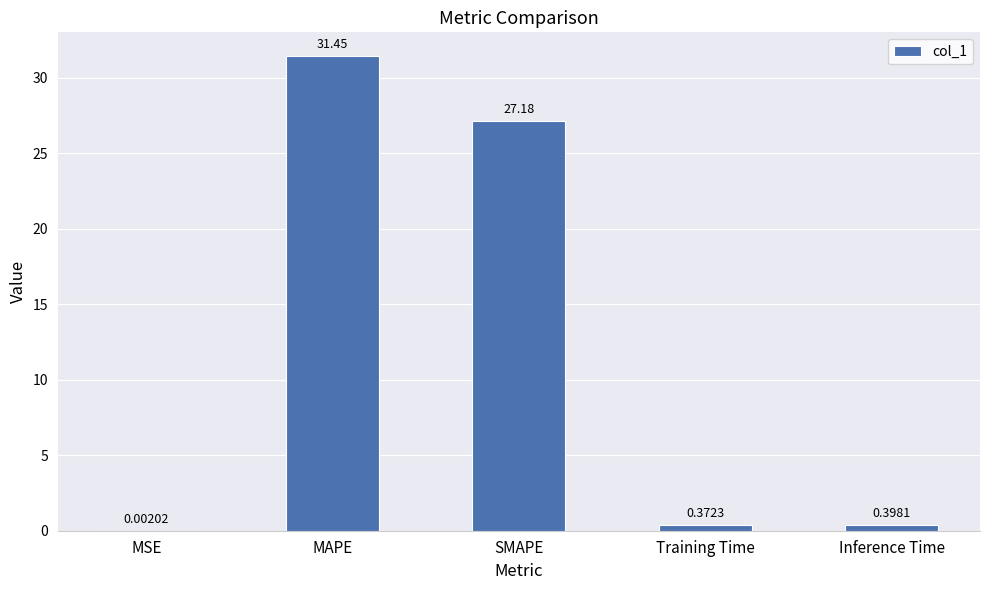

Which category has the highest value across all series?

MAPE